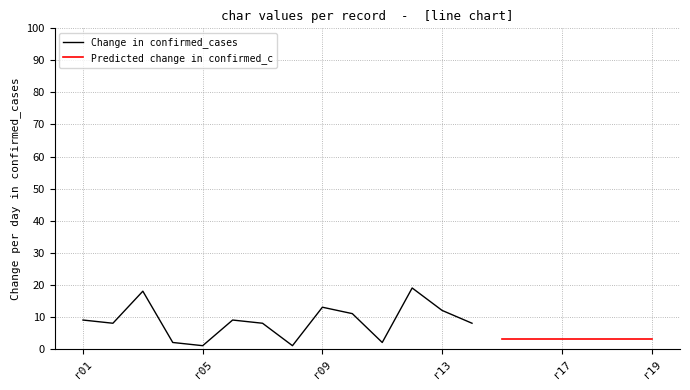

The value of Change in confirmed_cases at r01 is 9. True or false?

True